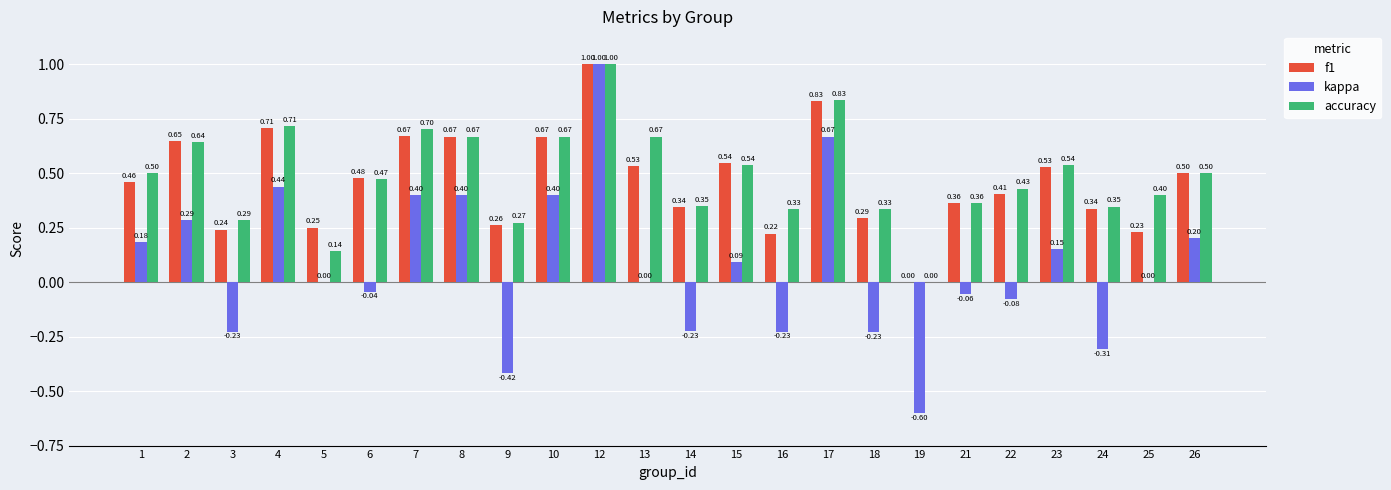

Between 13 and 16, which series saw the biggest shift?

accuracy